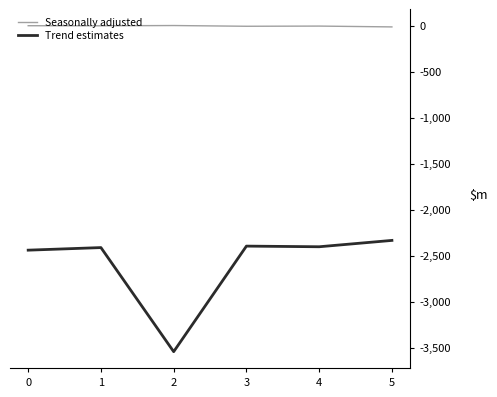

Is the value of Trend estimates at 0 greater than the value of Seasonally adjusted at 0?

No